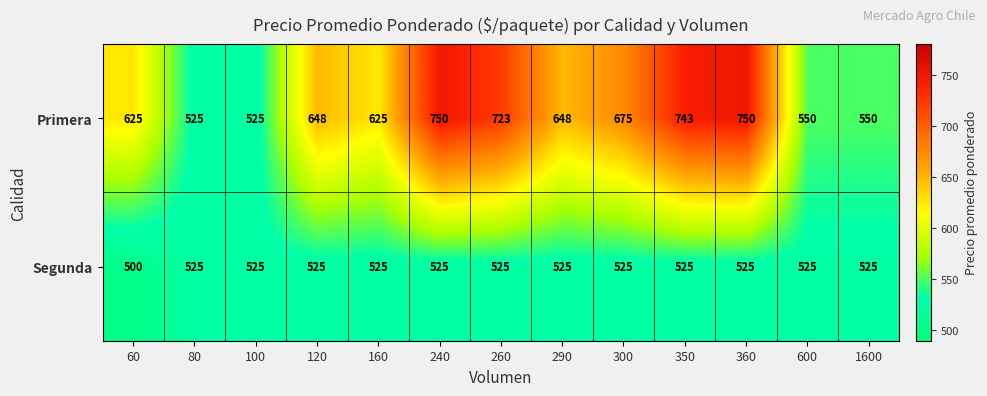

Reading left to right, transcribe all the data shown in this chart.

Primera: 625	525	525	648	625	750	723	648	675	743	750	550	550
Segunda: 500	525	525	525	525	525	525	525	525	525	525	525	525